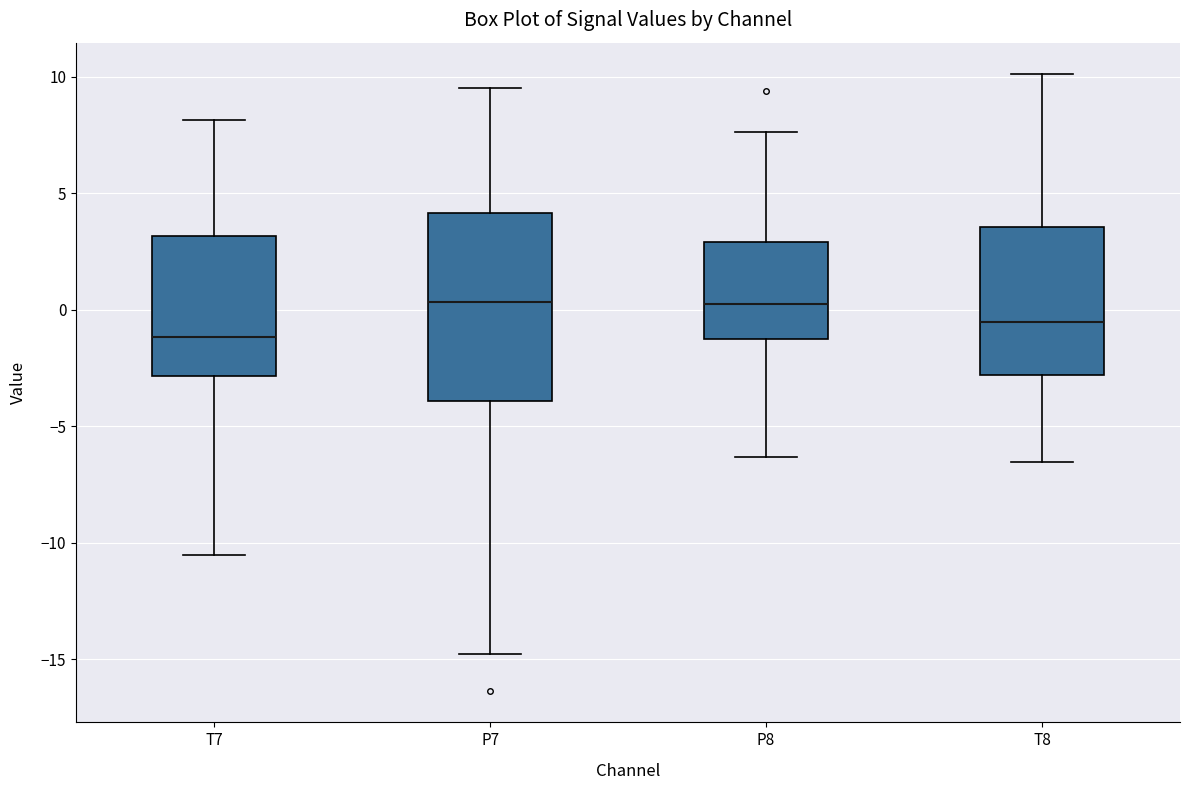

Where does the lower whisker of the box for P7 end on the y-axis? The values are not printed on the chart, so give them approximately, as read against the axis.

-15.0